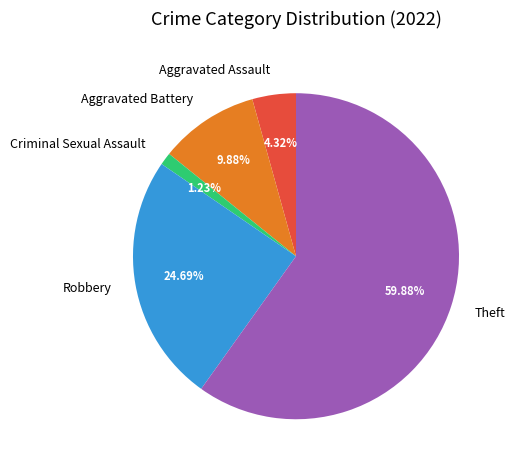

What is the largest slice in the pie chart?

Theft